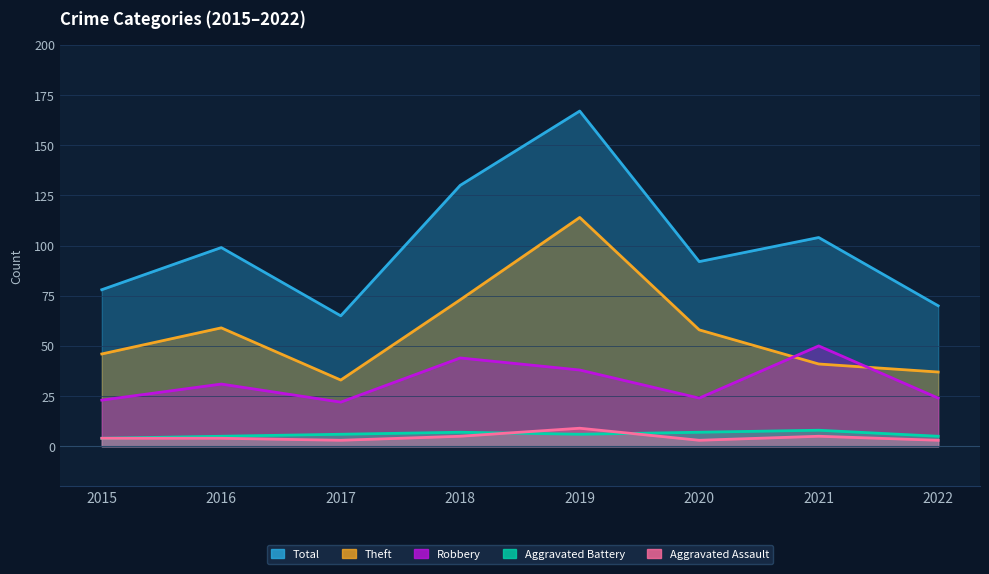

Reading left to right, transcribe all the data shown in this chart.

Robbery: 2015=23	2016=31	2017=22	2018=44	2019=38	2020=24	2021=50	2022=24
Theft: 2015=46	2016=59	2017=33	2018=73	2019=114	2020=58	2021=41	2022=37
Aggravated Battery: 2015=4	2016=5	2017=6	2018=7	2019=6	2020=7	2021=8	2022=5
Aggravated Assault: 2015=4	2016=4	2017=3	2018=5	2019=9	2020=3	2021=5	2022=3
Total: 2015=78	2016=99	2017=65	2018=130	2019=167	2020=92	2021=104	2022=70